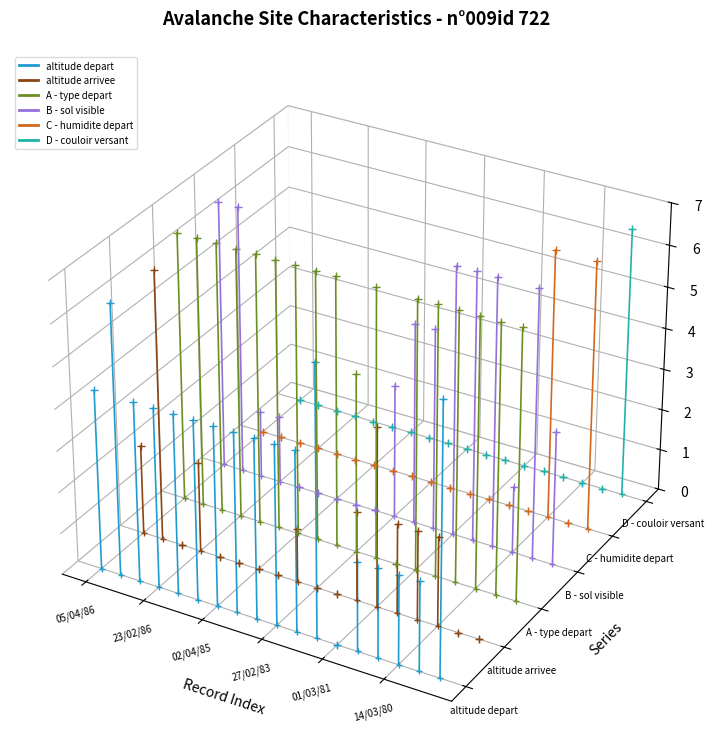

Which label corresponds to the smallest value in the chart?

05/04/86